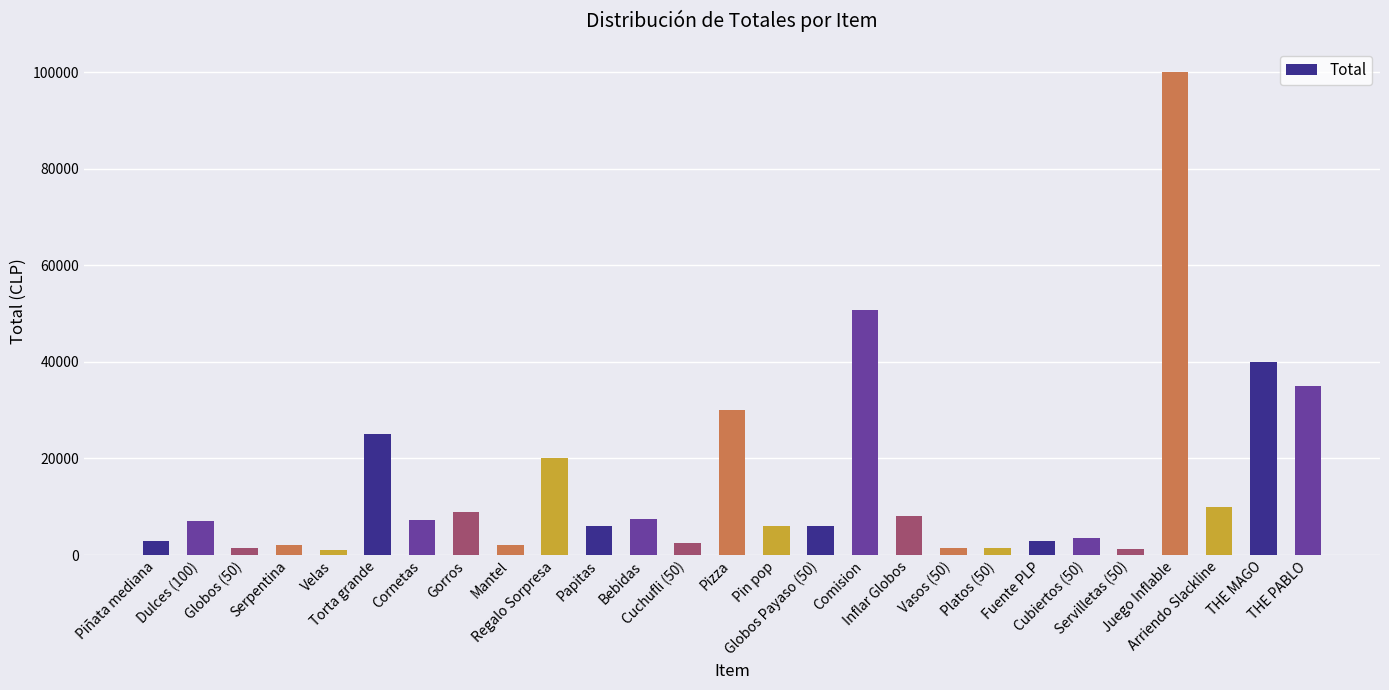

At which label does the data first exceed 6000?

Dulces (100)